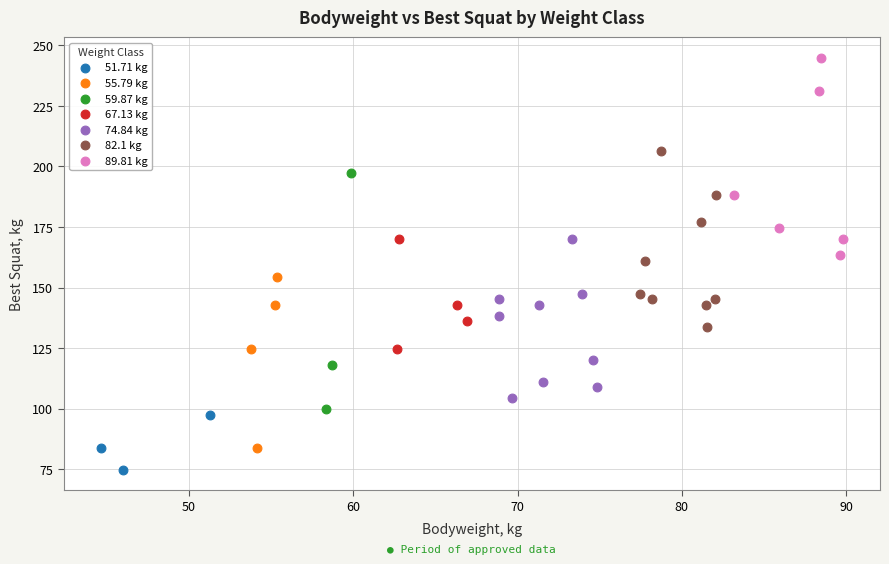

Which series has the largest Y range (max minus min)?

59.87 kg